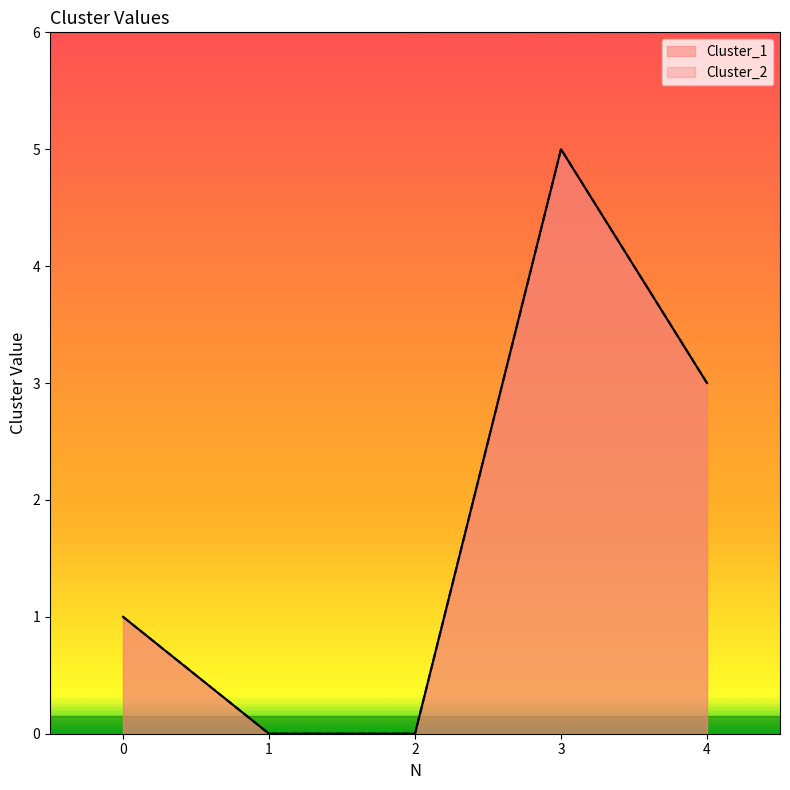

How many distinct data groups are displayed?

2